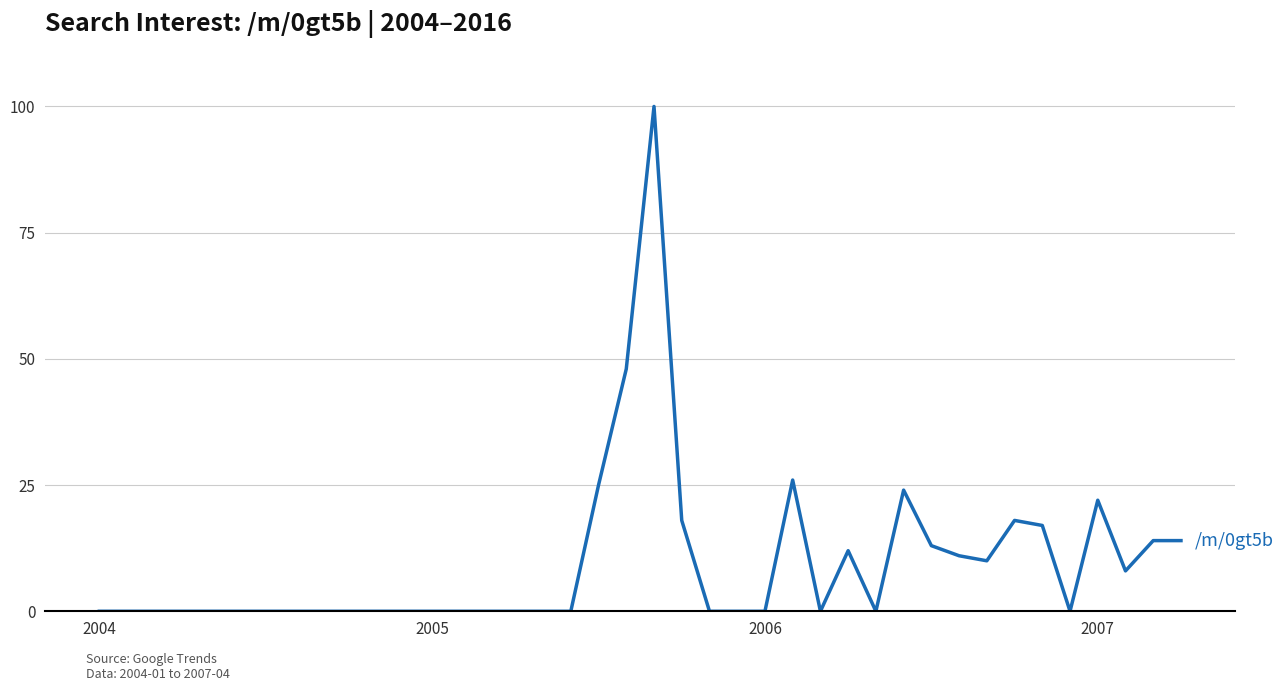

What is the greatest value displayed?

100